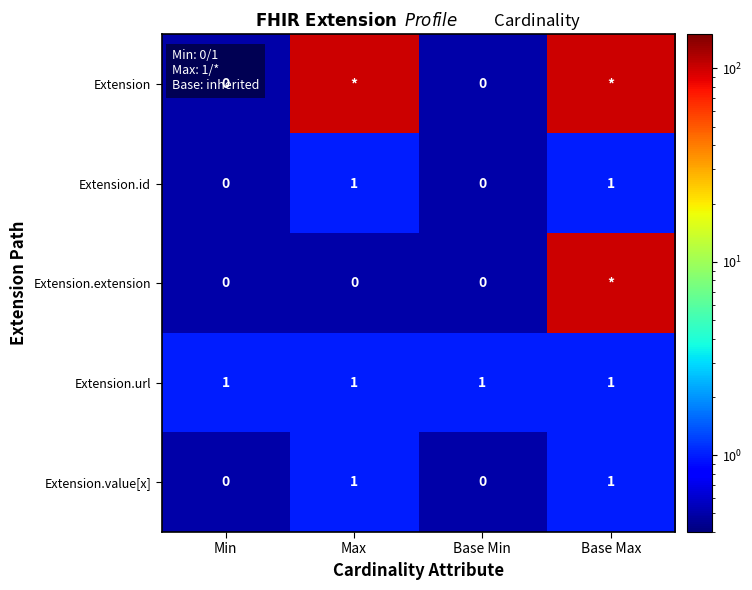

At which category is the sum across all series the highest?

Base Max